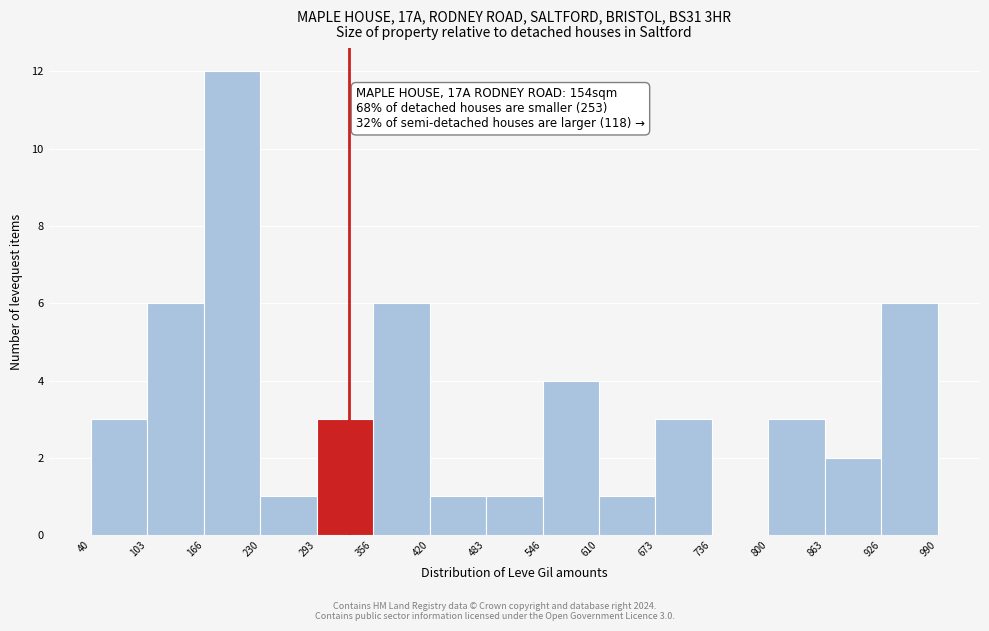

Over which range of the x-axis is the bar tallest?

166 to 230